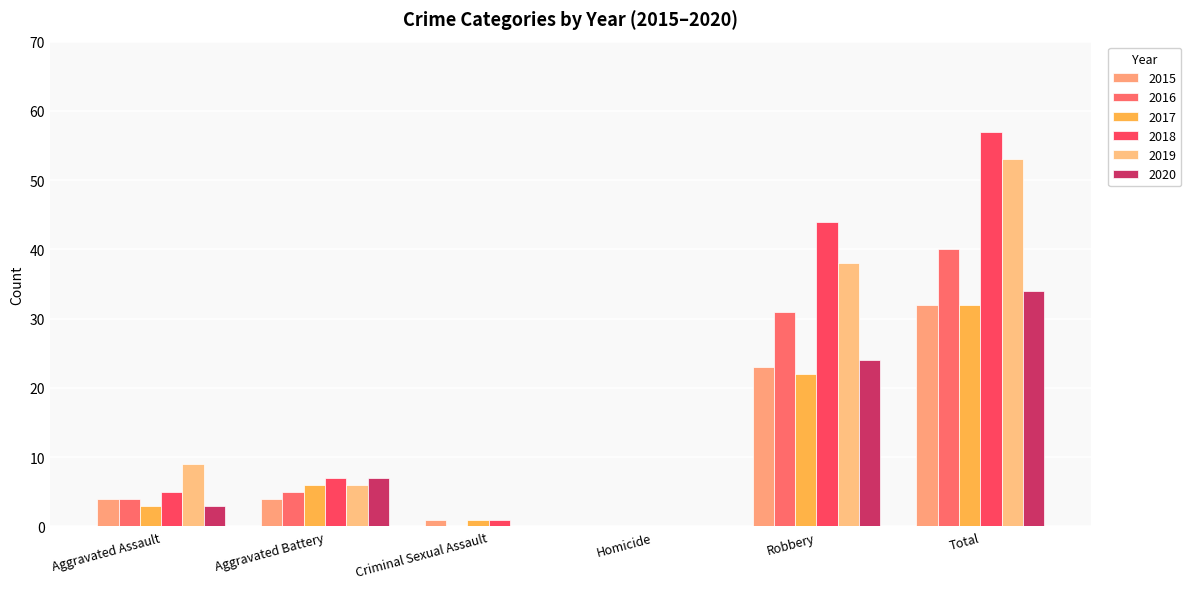

What is the difference between the maximum and second lowest values in the 2015 series?

31